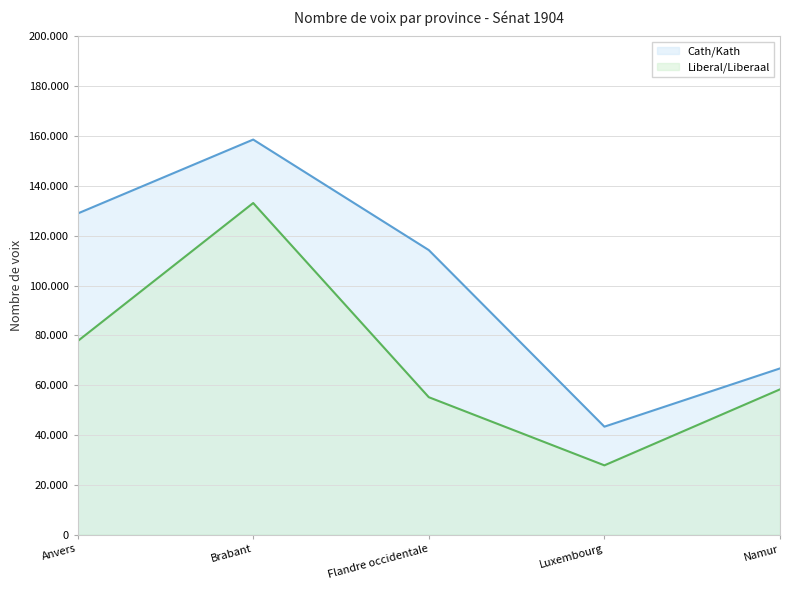

Does the chart have visible grid lines?

Yes